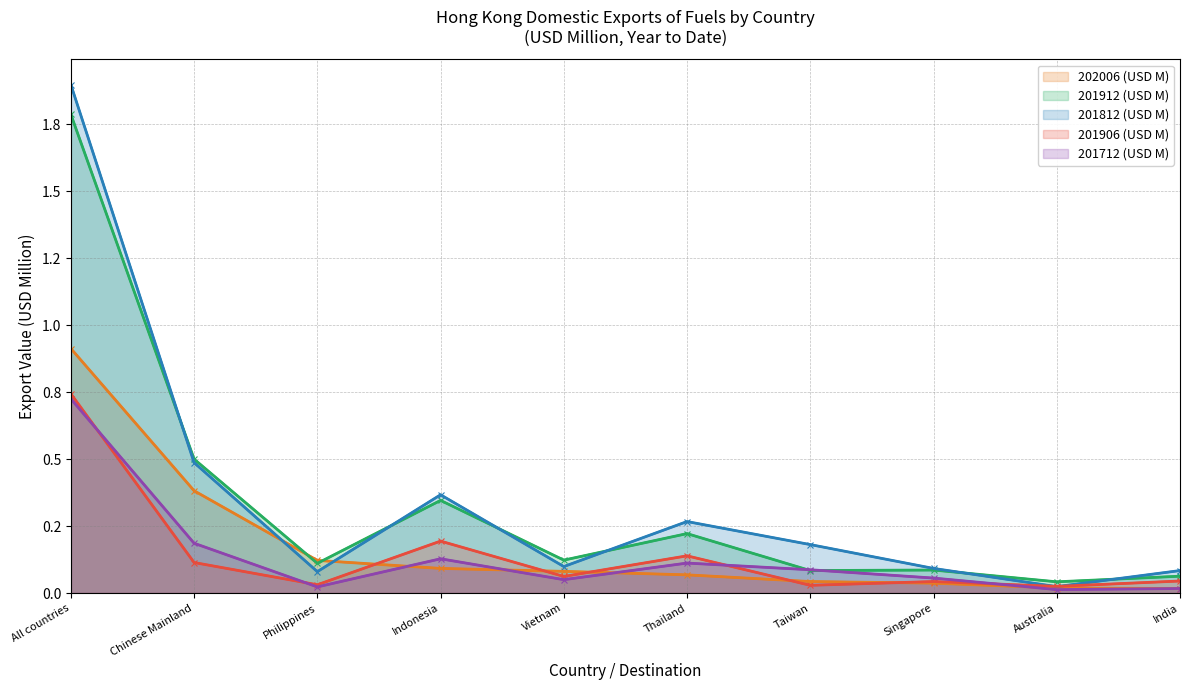

What are all the series names shown in the legend?

202006 (USD M), 201912 (USD M), 201812 (USD M), 201906 (USD M), 201712 (USD M)